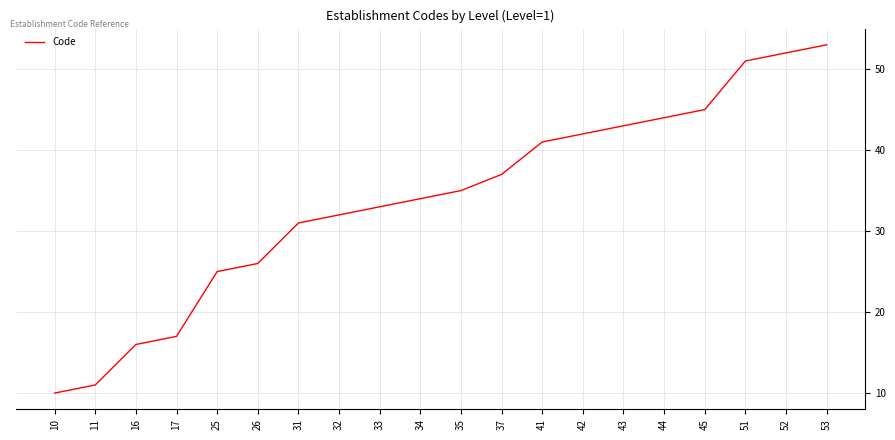

Which label corresponds to the largest value in the chart?

53